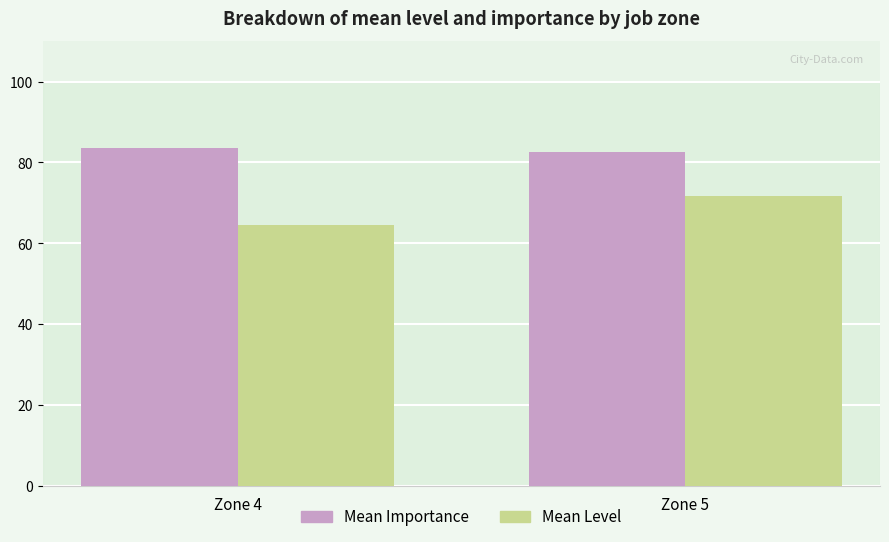

What are all the series names shown in the legend?

Mean Importance, Mean Level